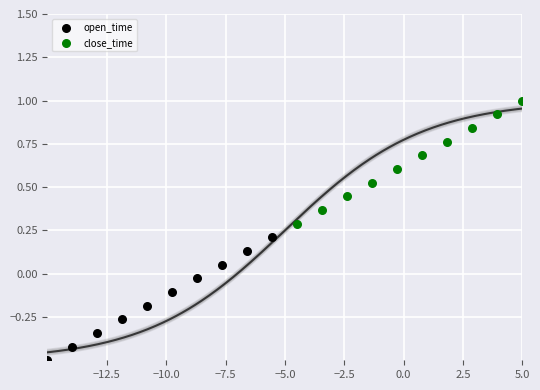

Which series contains the highest Y value?

close_time